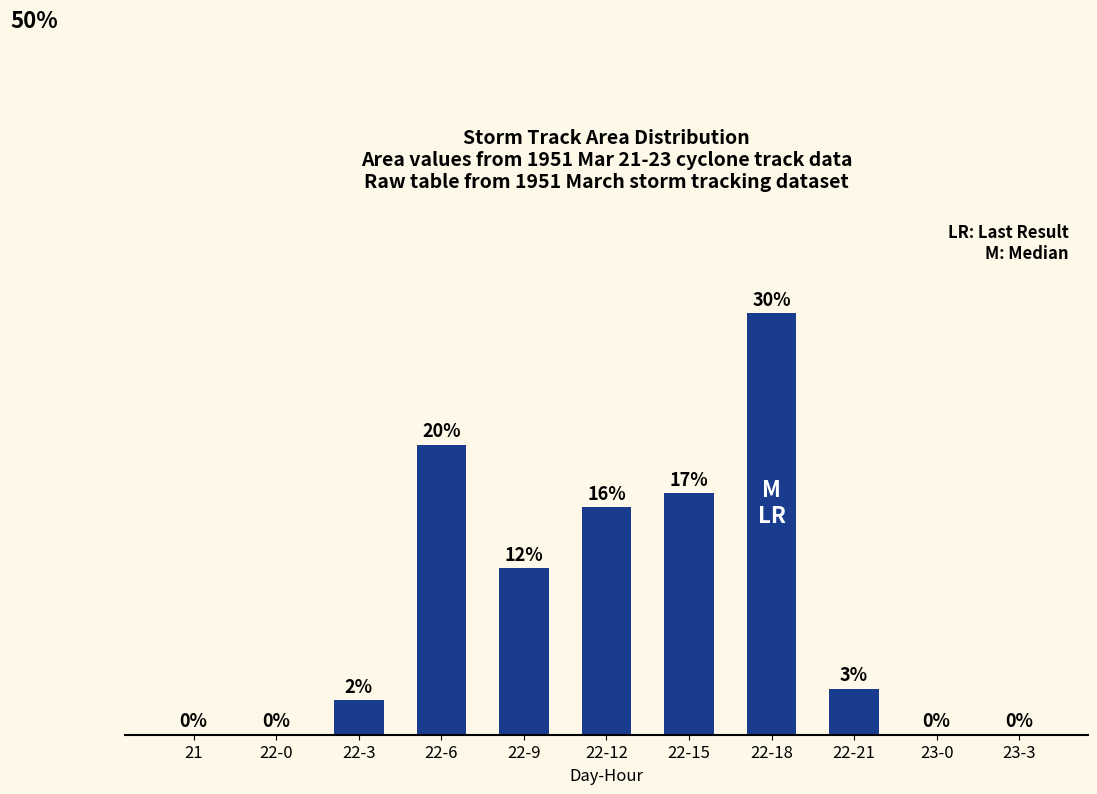

Between 22-21 and 22-18, which is larger?

22-18